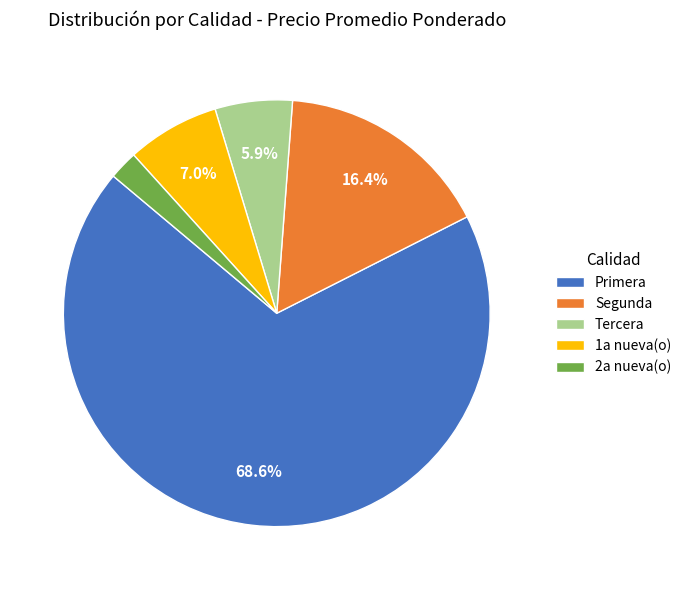

Rank the categories by value from highest to lowest.

Primera, Segunda, 1a nueva(o), Tercera, 2a nueva(o)